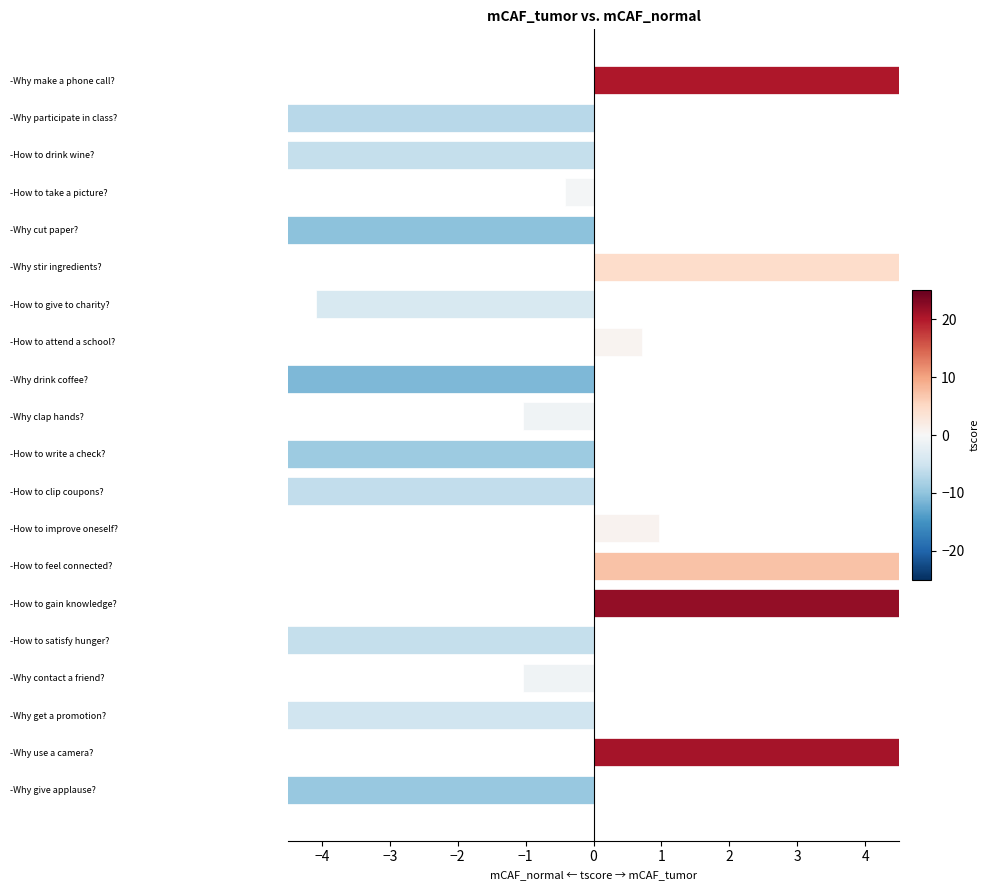

What is the difference between the values at 17 and 0?

28.1